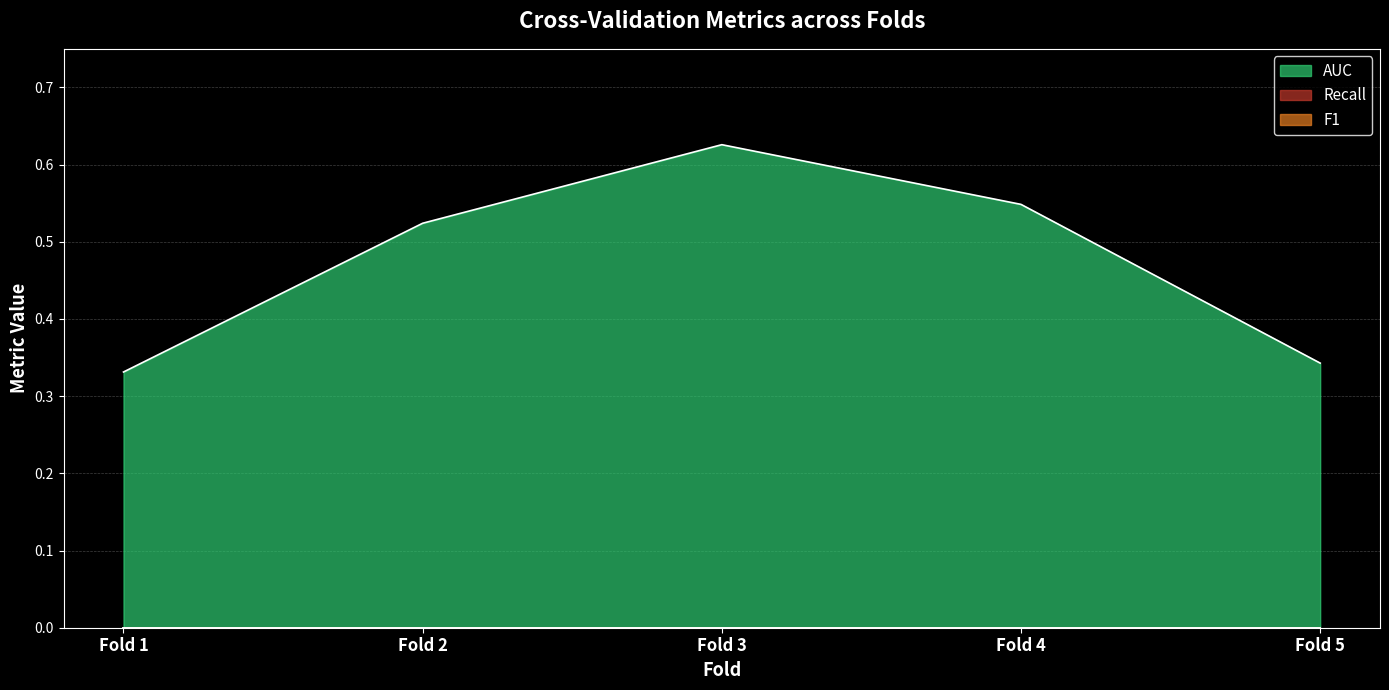

What is the difference between the highest and lowest values at Fold 5?

0.3